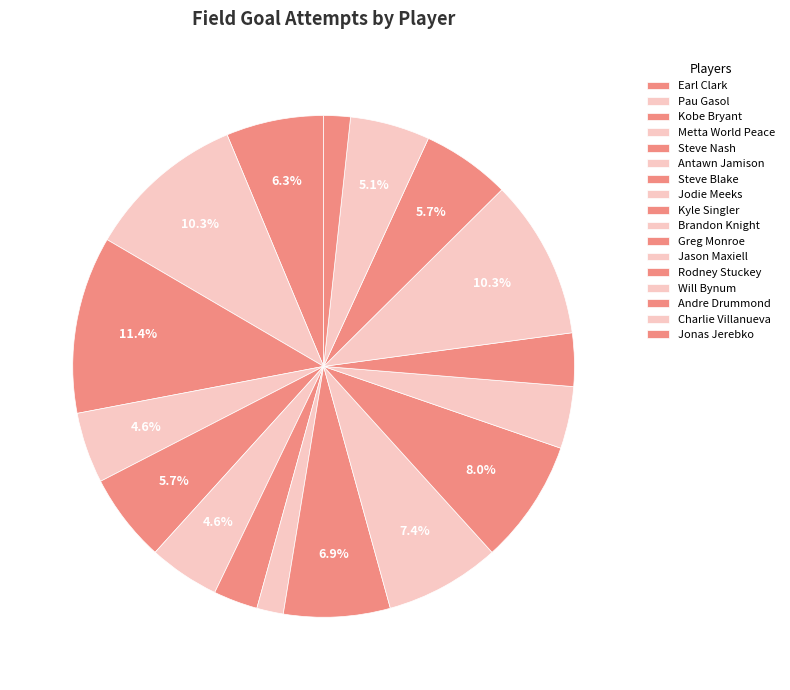

Is the sum of Rodney Stuckey and Brandon Knight greater than half?

No